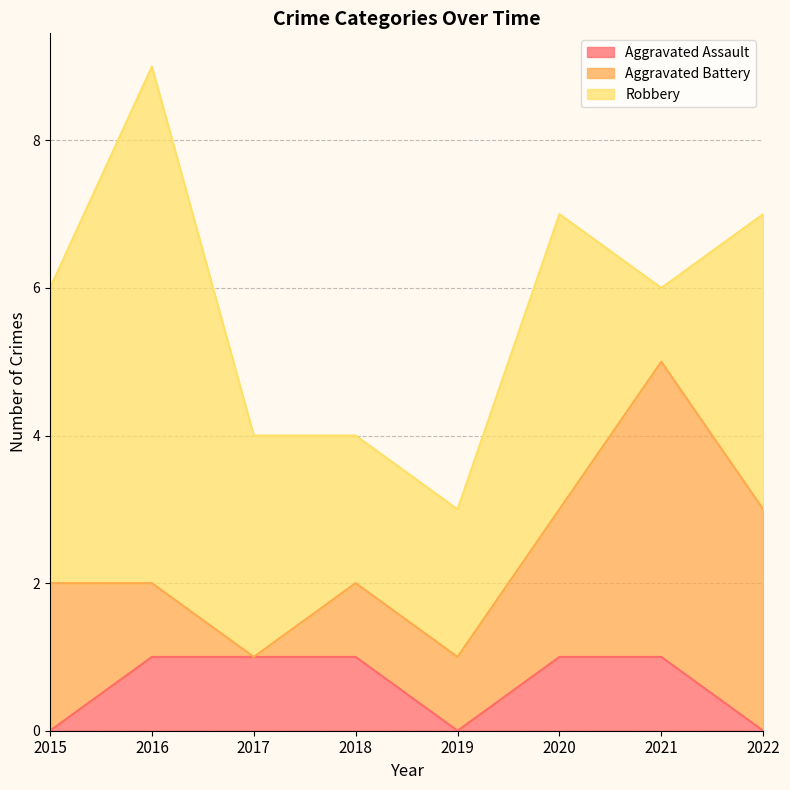

What is the average value of the Robbery series?

3